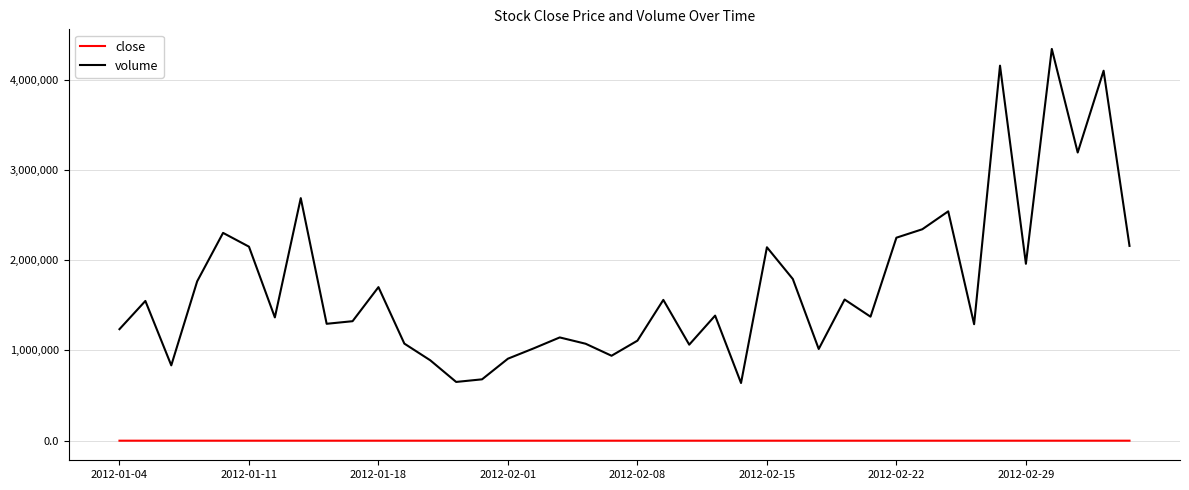

What is the greatest value displayed?

4339543.0